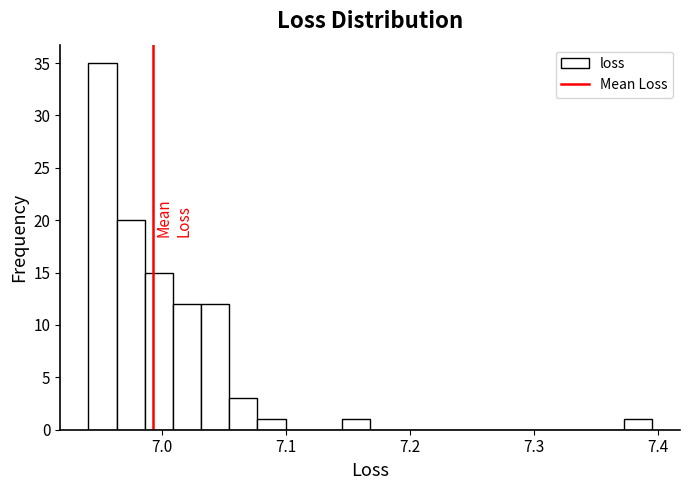

Around what value on the x-axis is the tallest bar? Give the approximate position of its centre, as read against the axis.

6.95